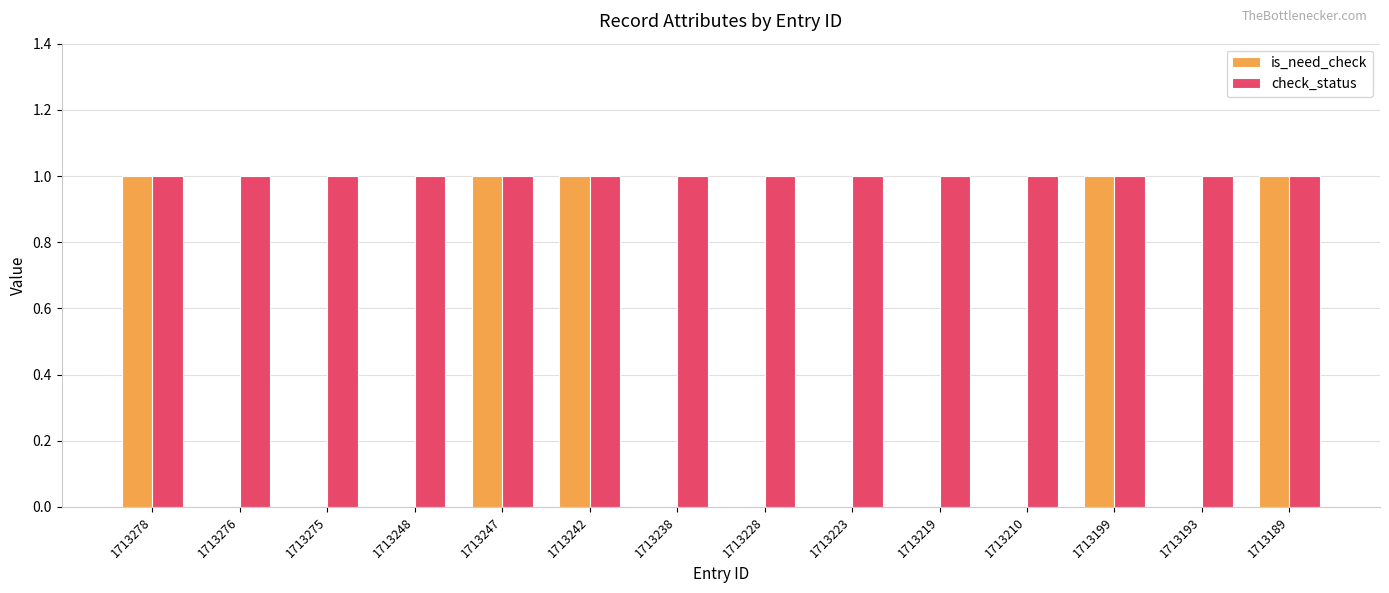

The value of check_status at 1713278 is 2. True or false?

False